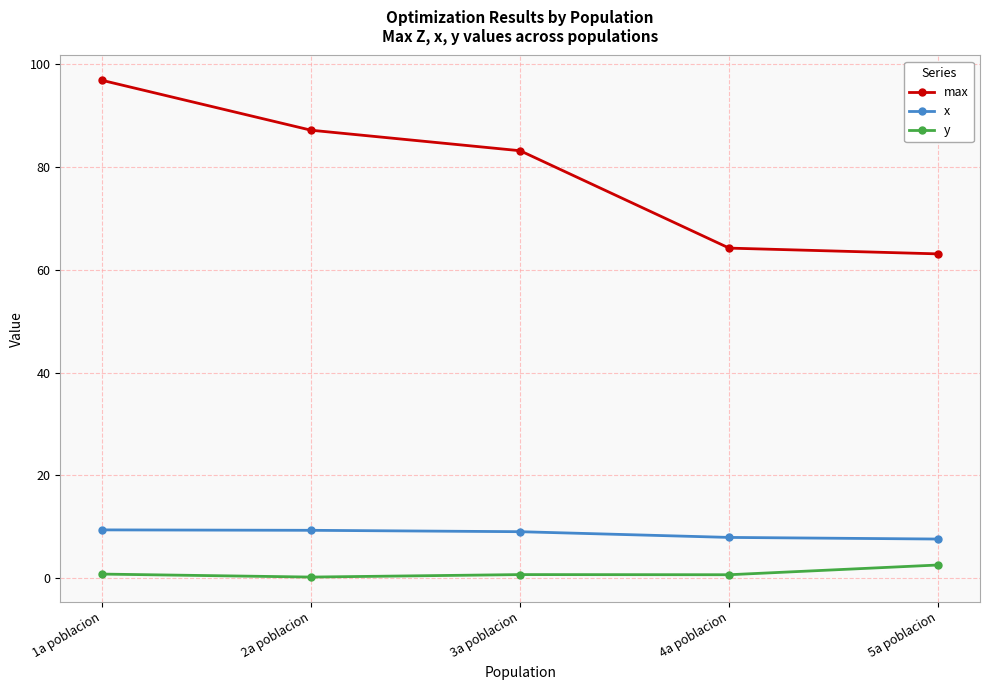

True or false: y has a value of 2.6 at 5a poblacion.

True